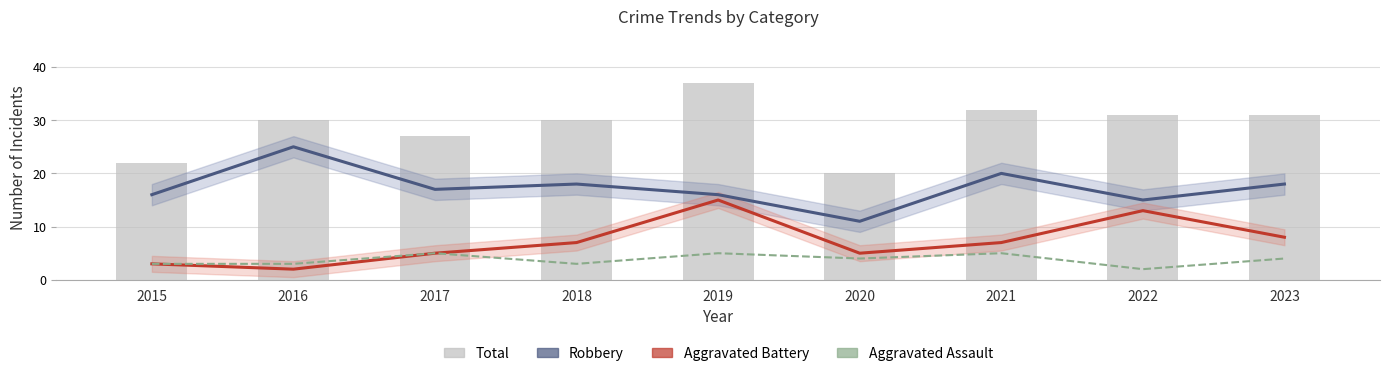

What is the total value across all series at 2017?

54